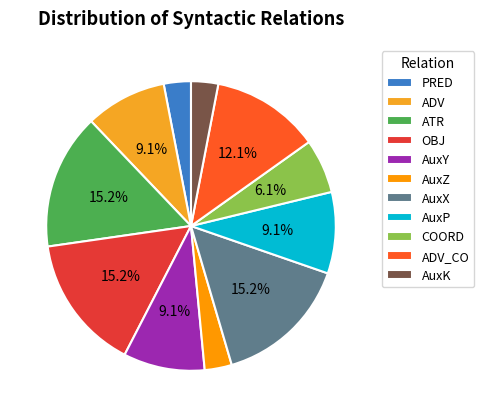

Count the number of slices in the pie.

11